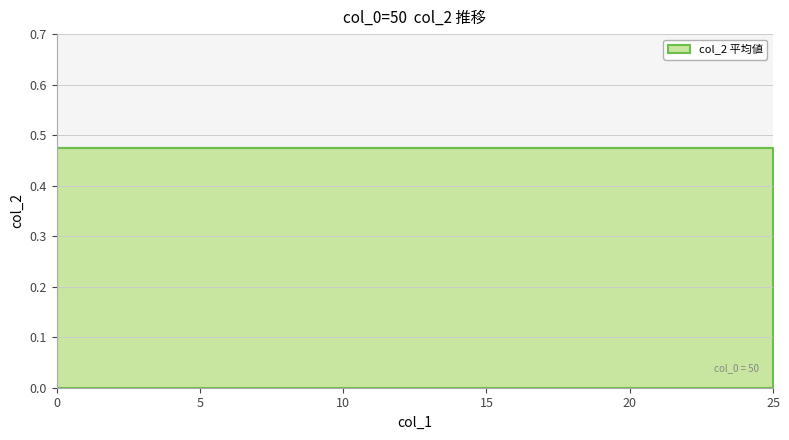

True or false: col_1 has more than 2 points higher than both neighbors.

False